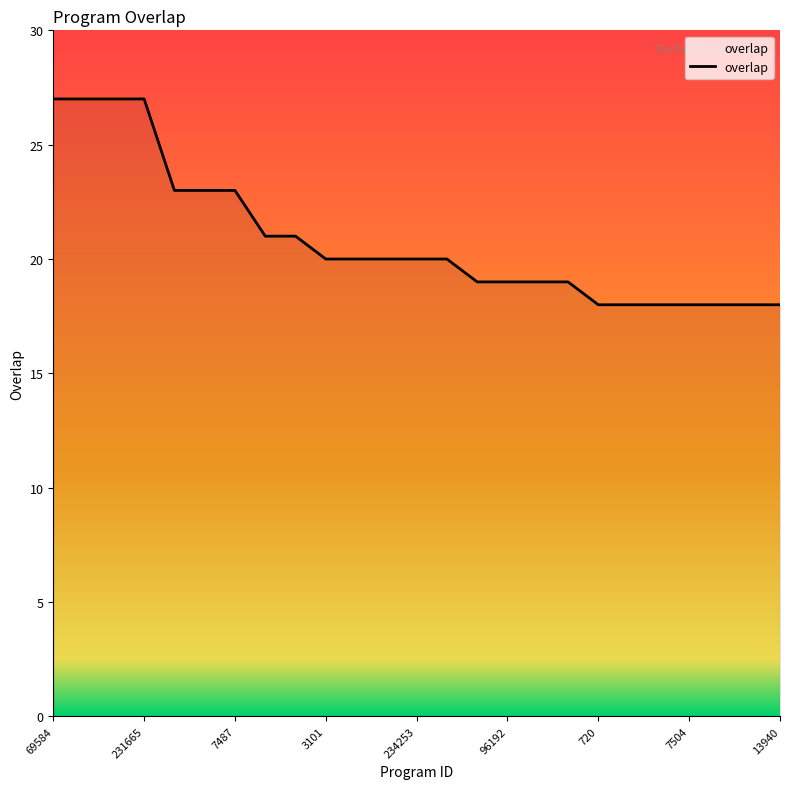

What is the greatest value displayed?

27